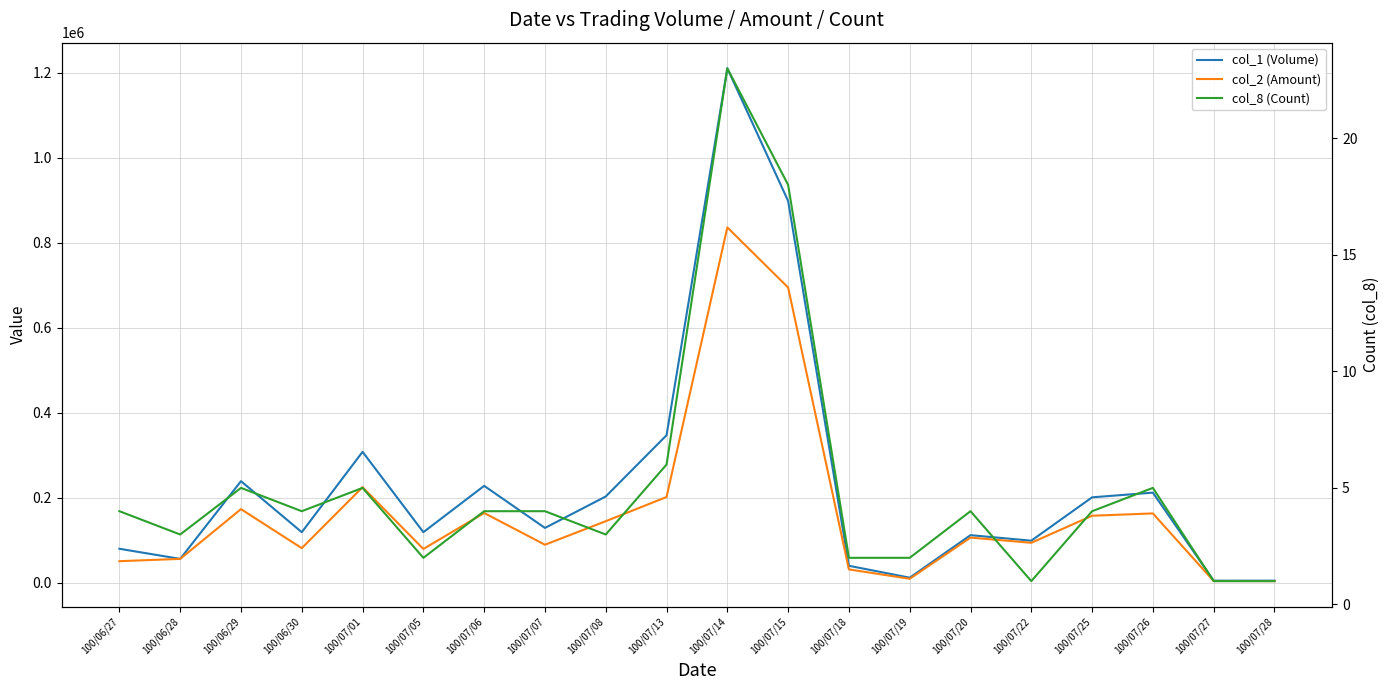

At which category is the sum across all series the highest?

100/07/14